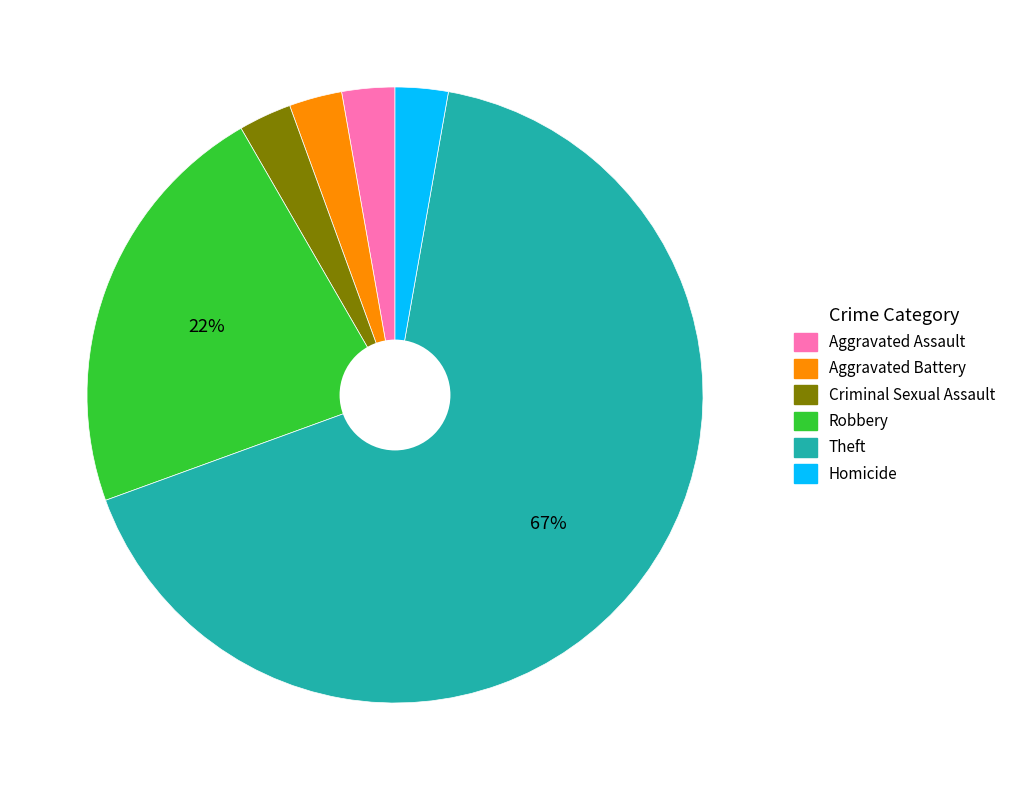

The Homicide slice represents 17% of the pie. True or false?

False